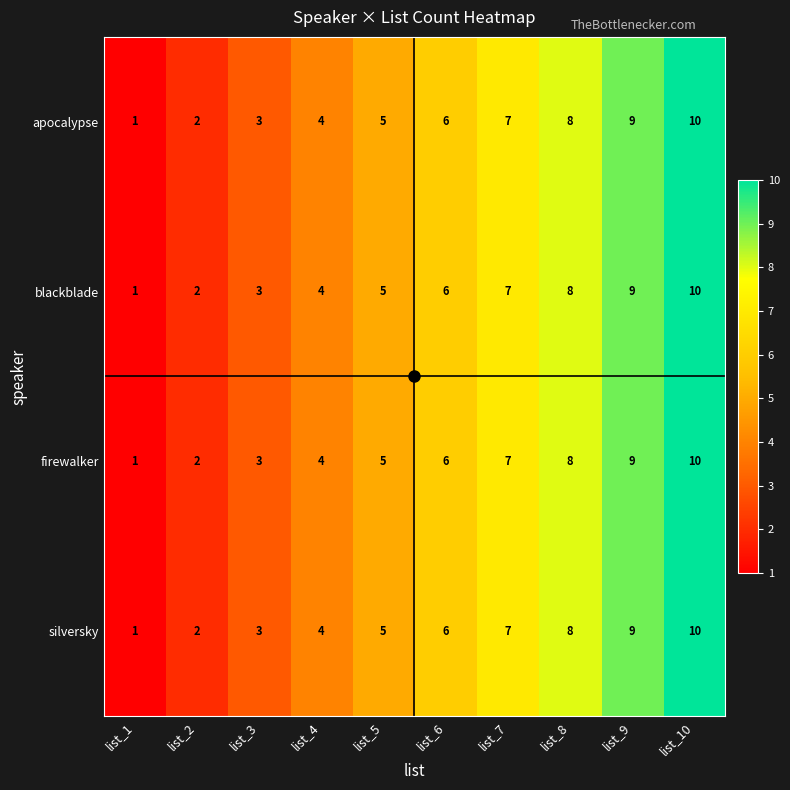

What is the difference between the second highest and minimum values in the blackblade series?

8